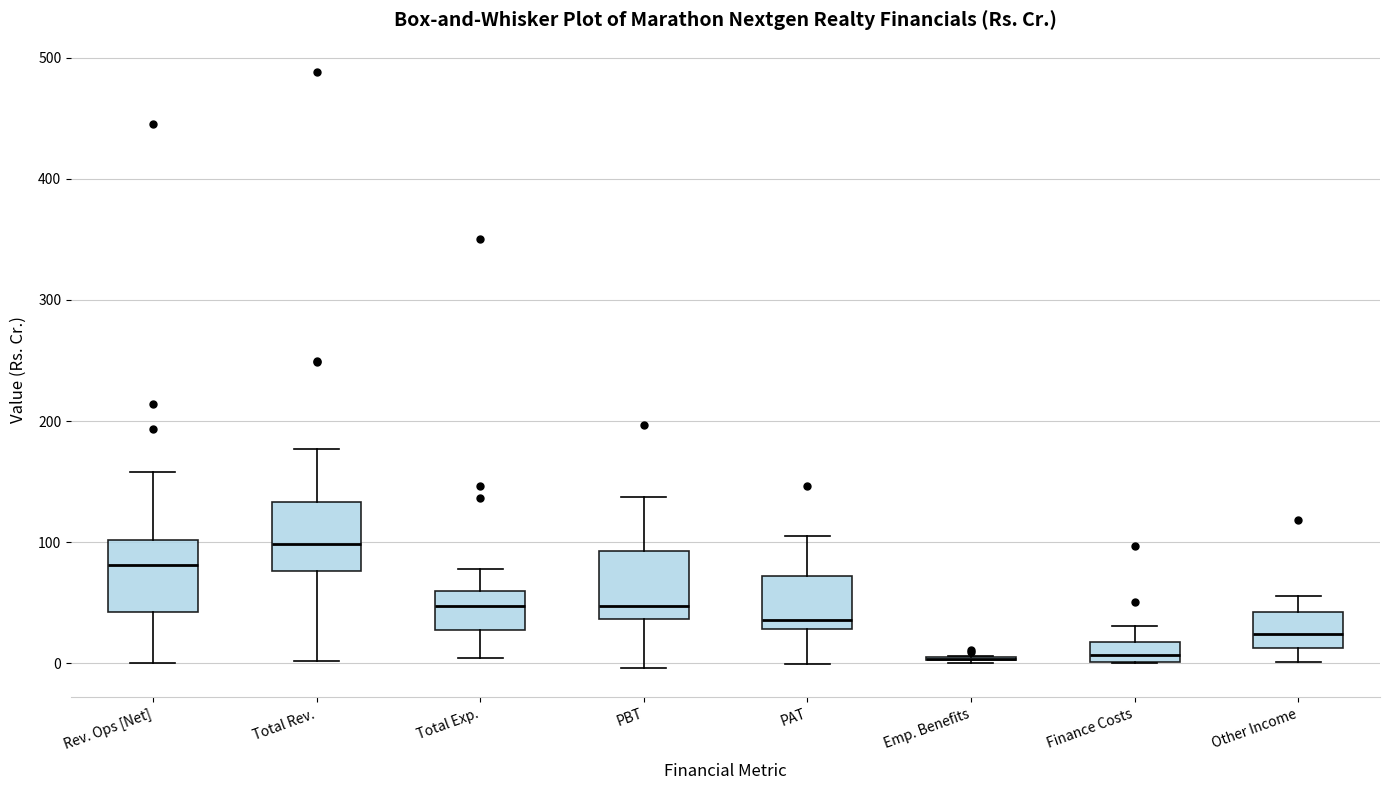

Reading left to right, transcribe this box plot: for each box, give where its median line is, the range the box spans, and where its two whiskers end, as read against the y-axis. The values are not printed on the chart, so give them approximately, as read against the axis.

Rev. Ops [Net]: median 80, box 40 to 100, whiskers 0 to 160
Total Rev.: median 100, box 80 to 130, whiskers 0 to 180
Total Exp.: median 50, box 30 to 60, whiskers 0 to 80
PBT: median 50, box 40 to 90, whiskers 0 to 140
PAT: median 40, box 30 to 70, whiskers 0 to 110
Emp. Benefits: box collapsed to a line at 0, whiskers 0 to 10
Finance Costs: median 10, box 0 to 20, whiskers 0 to 30
Other Income: median 20, box 10 to 40, whiskers 0 to 60